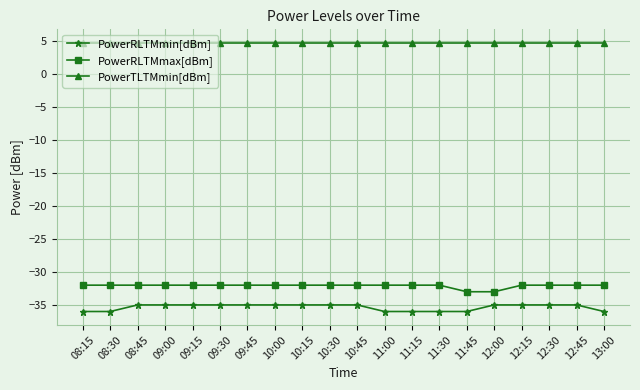

What is the minimum value shown in the chart?

-36.0